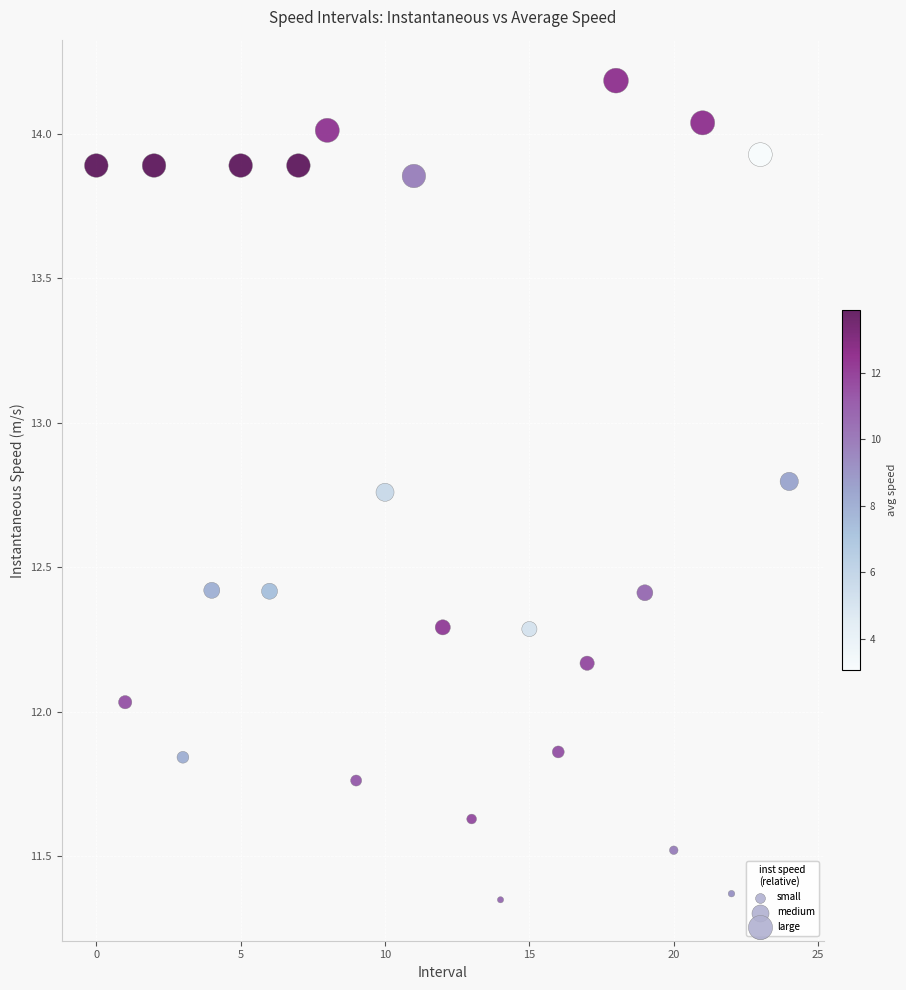

What is the range of Y values (max minus min)?

2.8